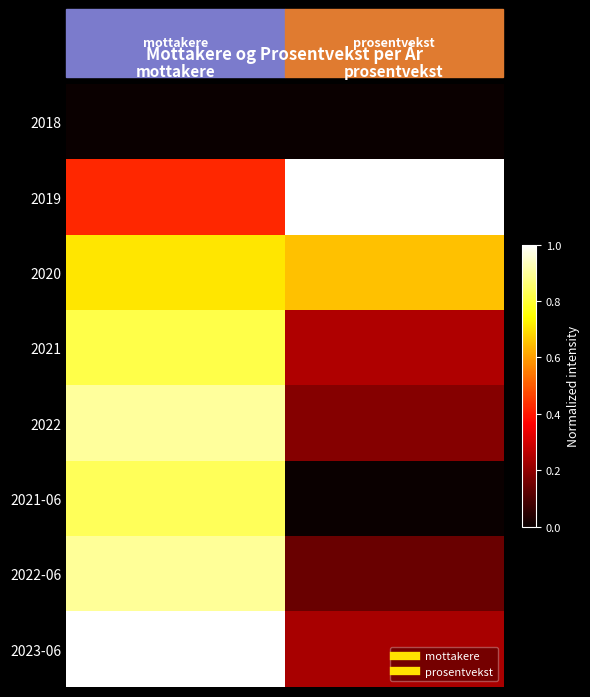

Rank the series at mottakere from highest to lowest value.

2023-06, 2022, 2022-06, 2021-06, 2021, 2020, 2019, 2018